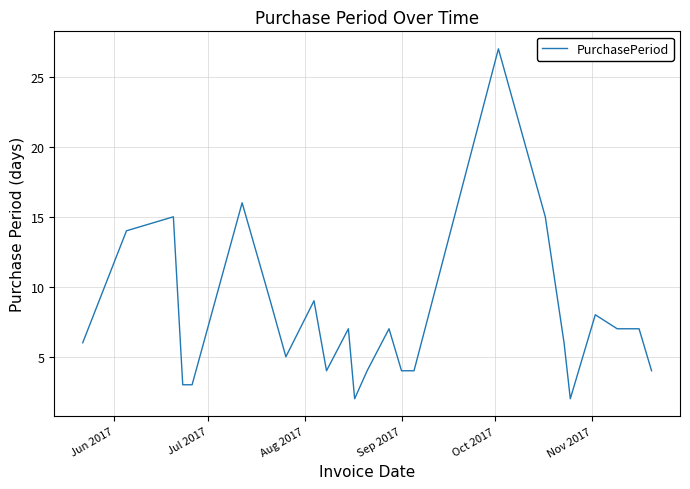

What is the maximum value shown in the chart?

27